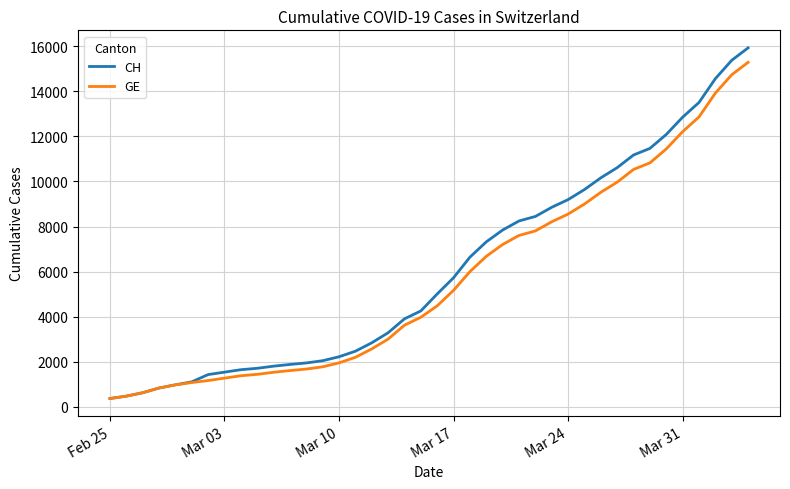

What is the minimum value for GE?

375